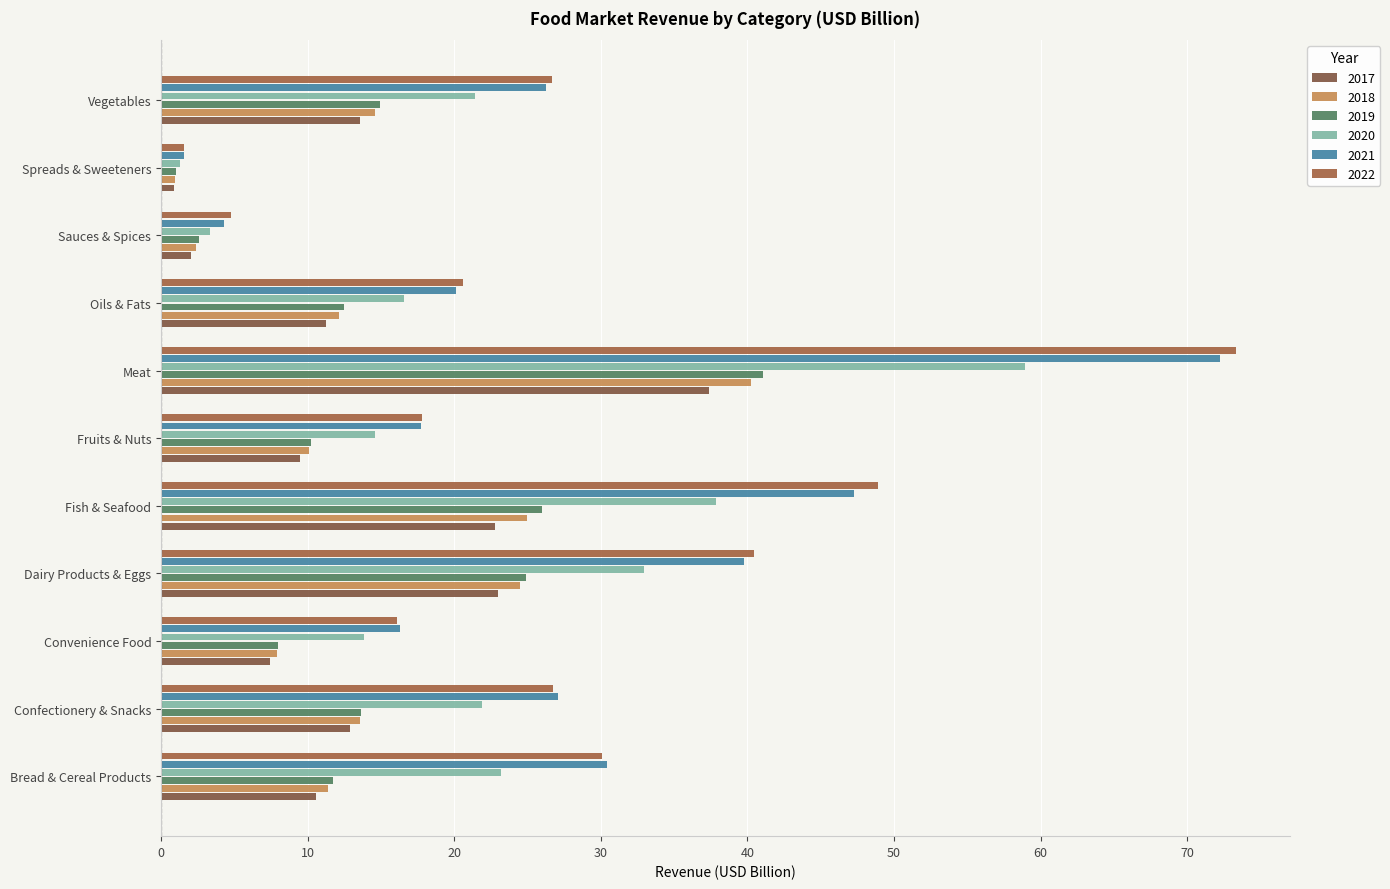

How many data points in 2017 are less than 11?

5